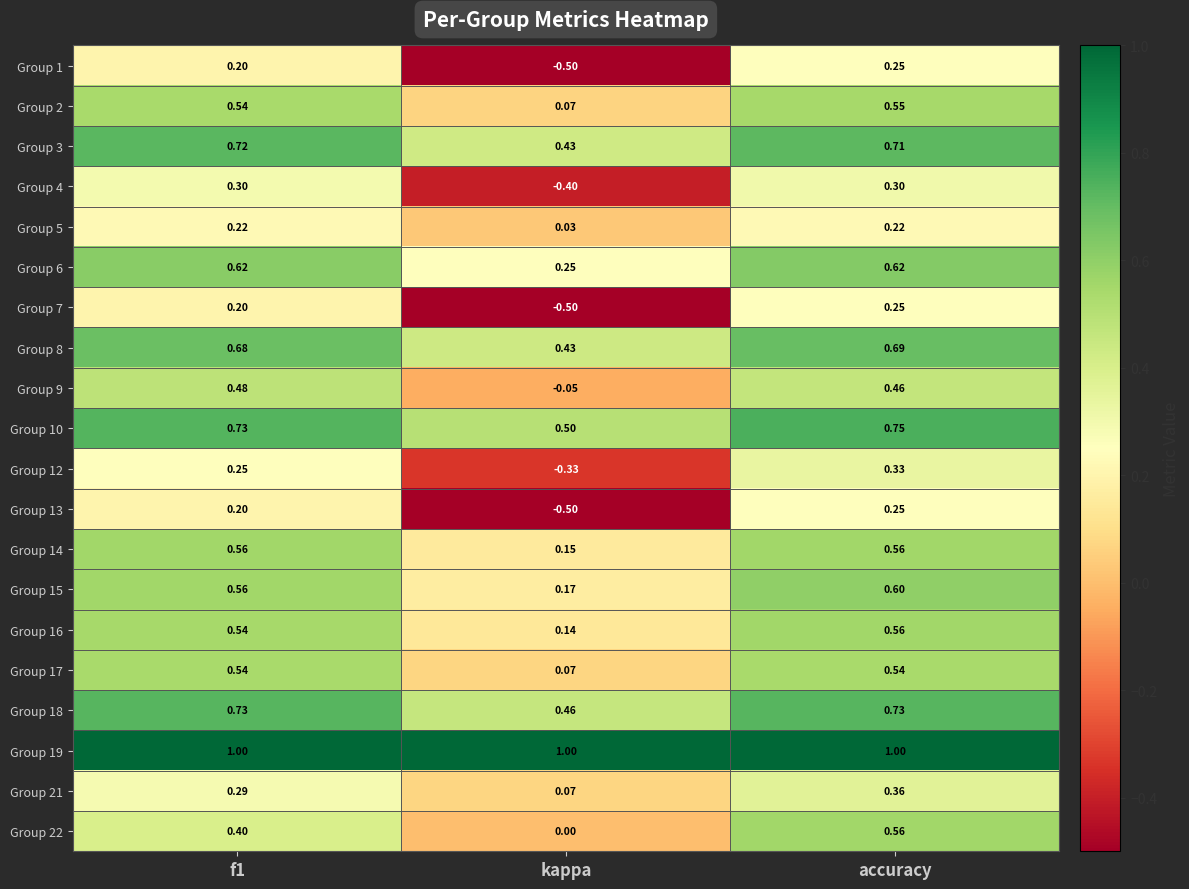

At which category does the chart reach its minimum across all series?

kappa